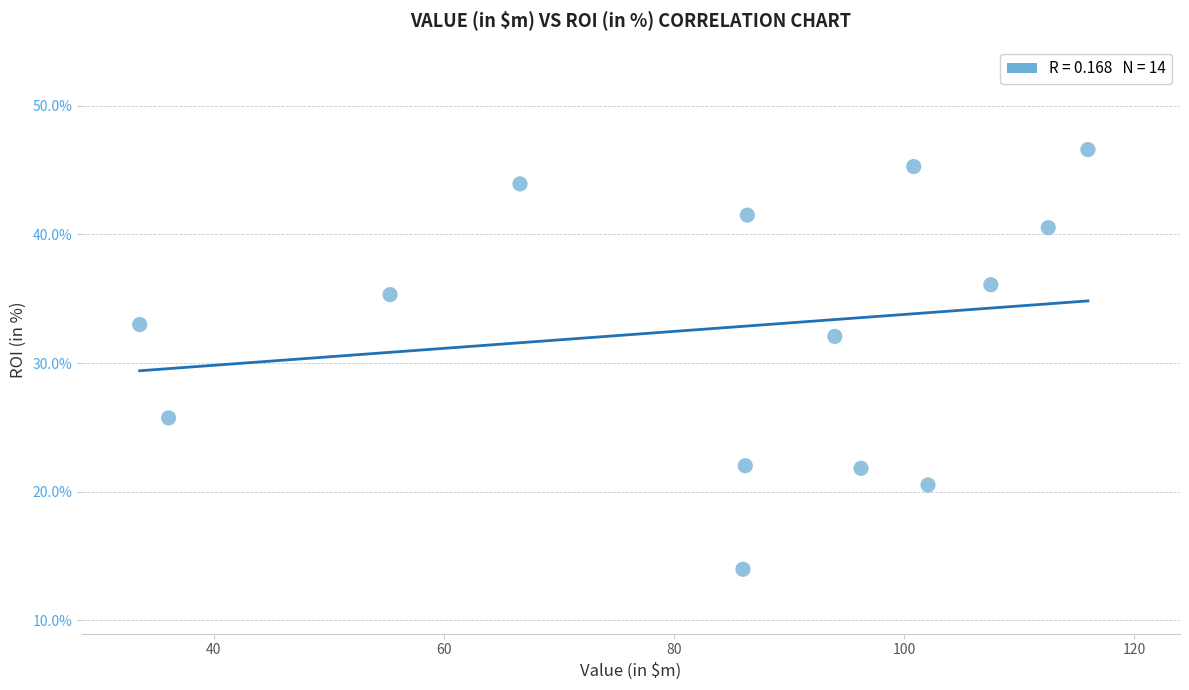

What is the range of X values (max minus min)?

82.4